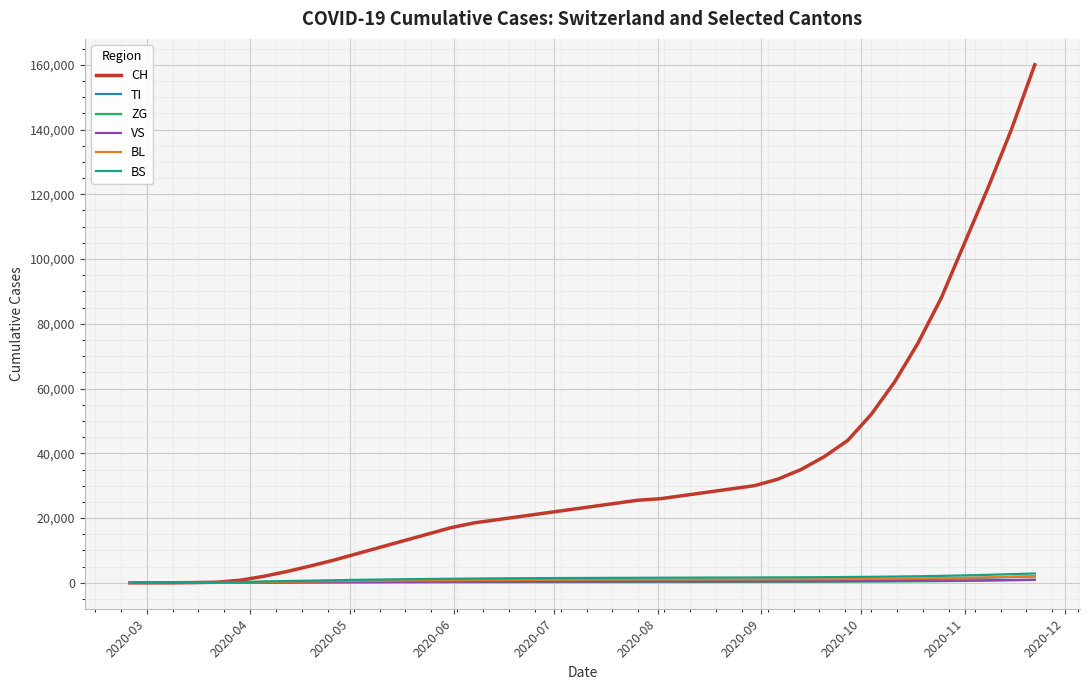

Which series has the largest range (max minus min)?

CH